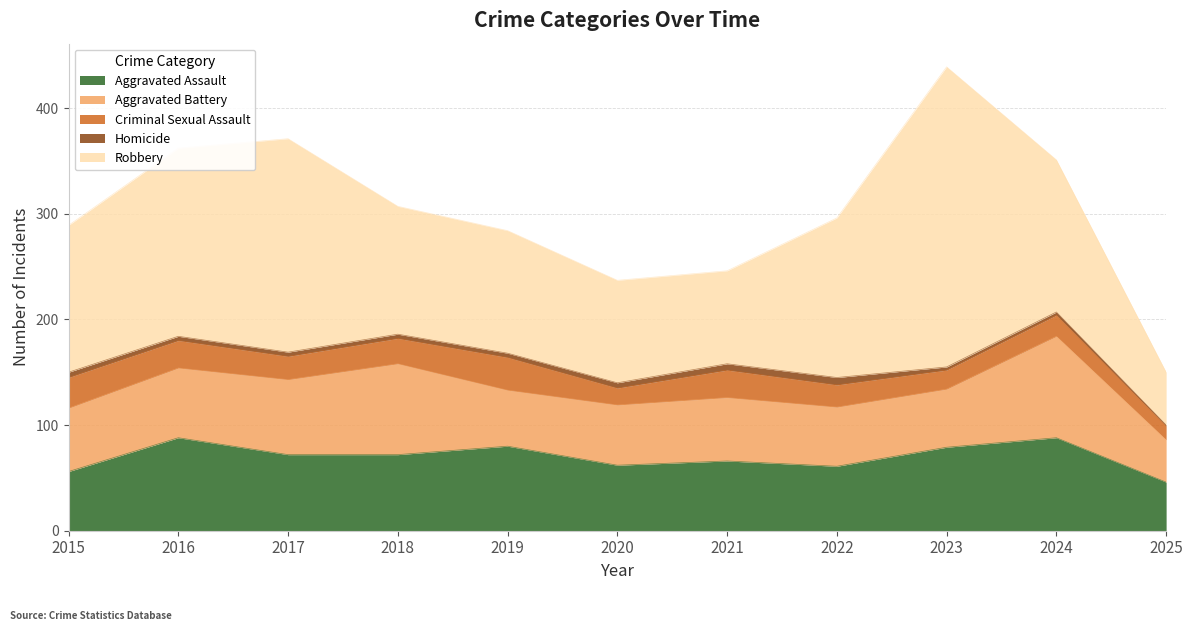

True or false: Criminal Sexual Assault and Robbery cross at least once.

False